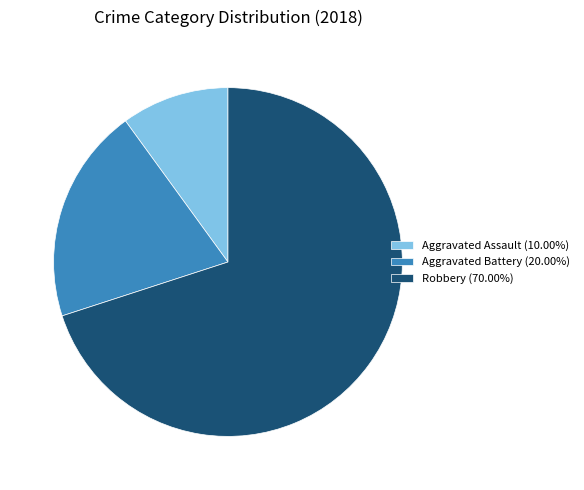

Rank the categories by value from lowest to highest.

Aggravated Assault, Aggravated Battery, Robbery